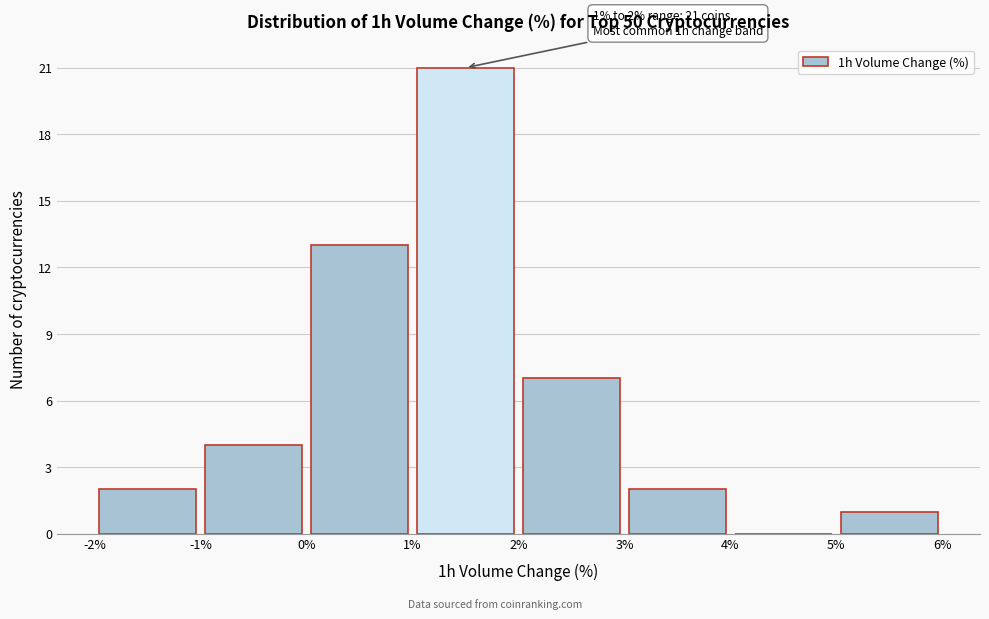

Over which range of the x-axis is the bar tallest?

1% to 2%